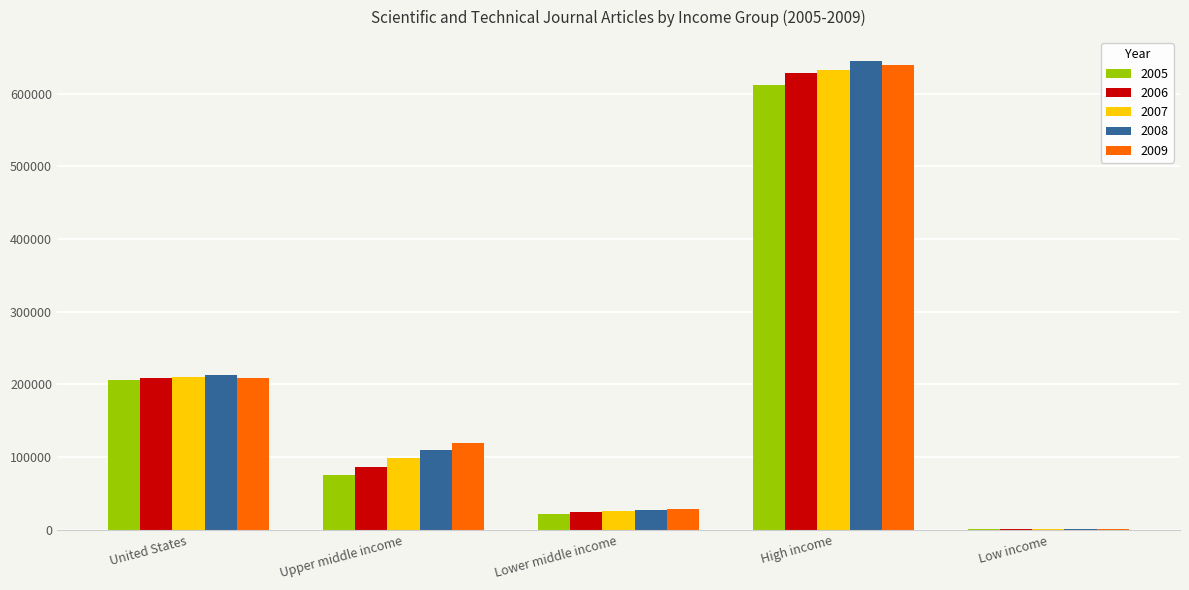

Which category has the highest value across all series?

High income